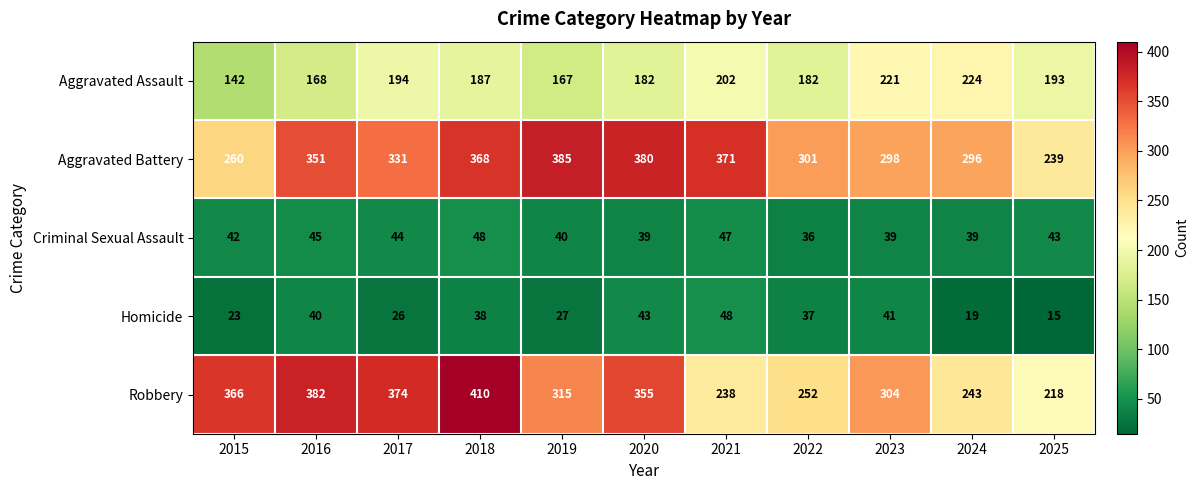

What is the difference between the highest and lowest values at 2022?

265